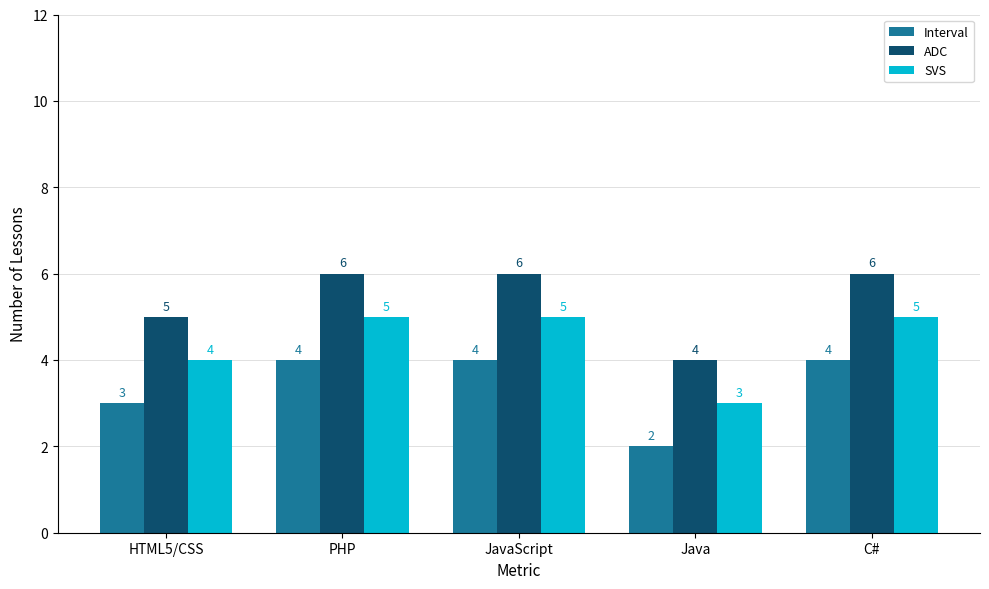

What is the smallest value displayed?

2